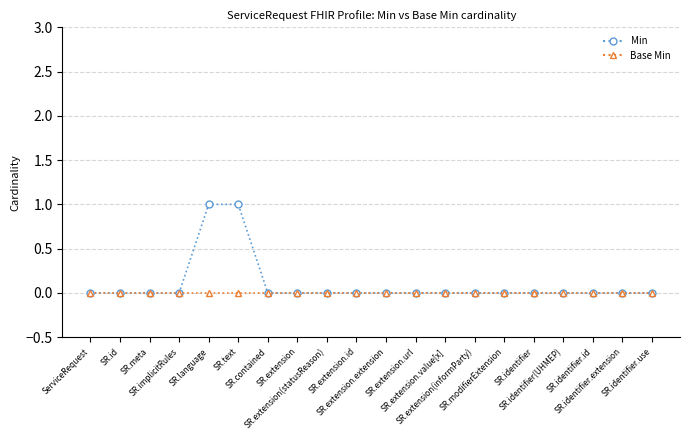

How many series are shown in this chart?

2